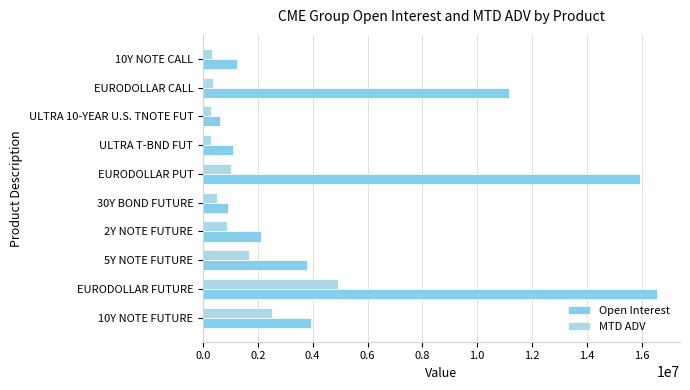

How many data points does each series have?

10